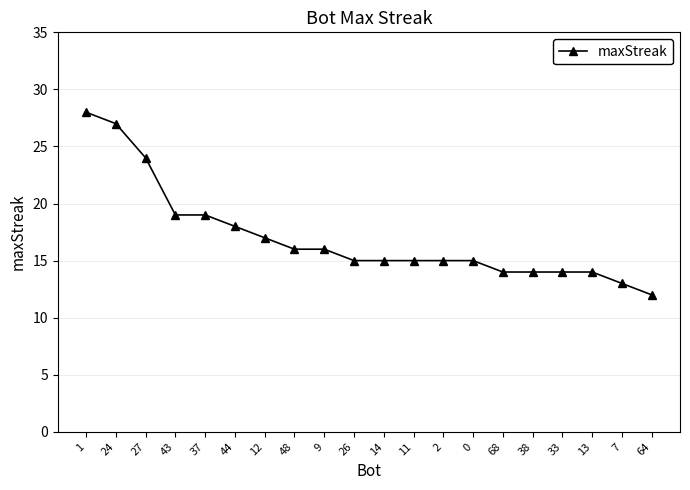

What is the approximate value at 37, to the nearest 5?

20